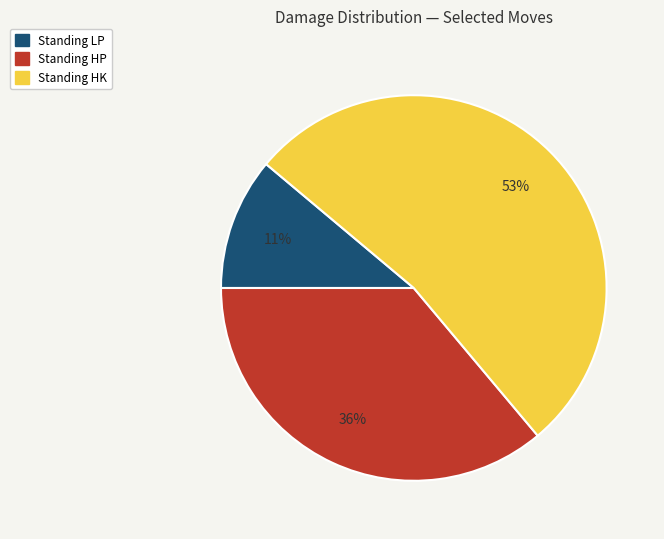

To the nearest percent, what portion does Standing HK represent?

53%